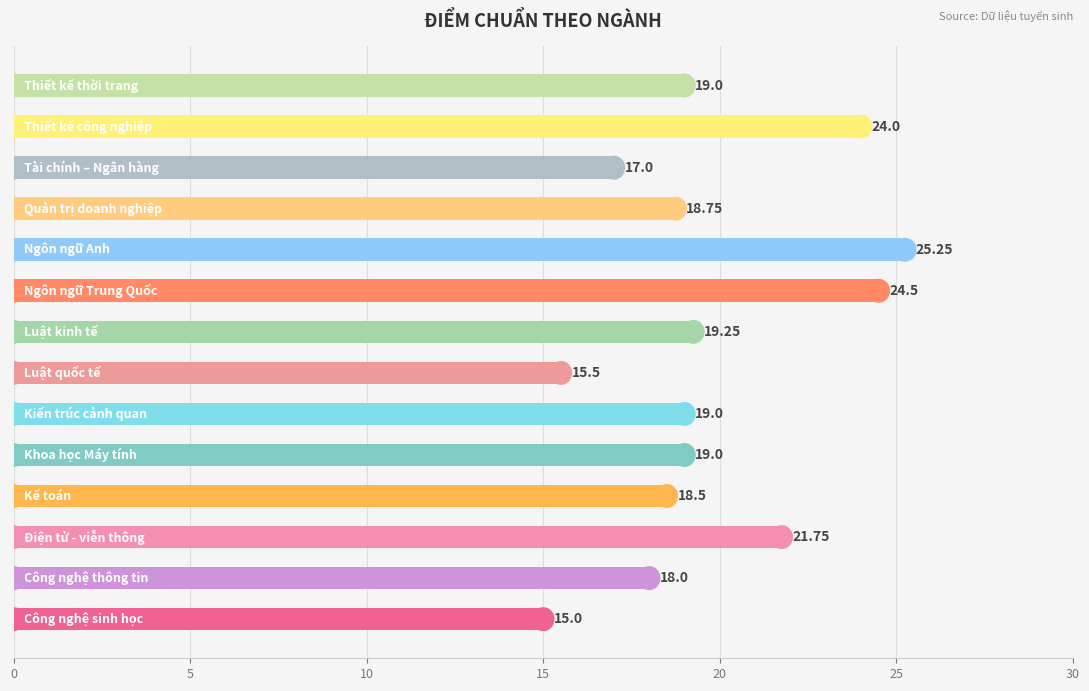

What is the average value?

19.6